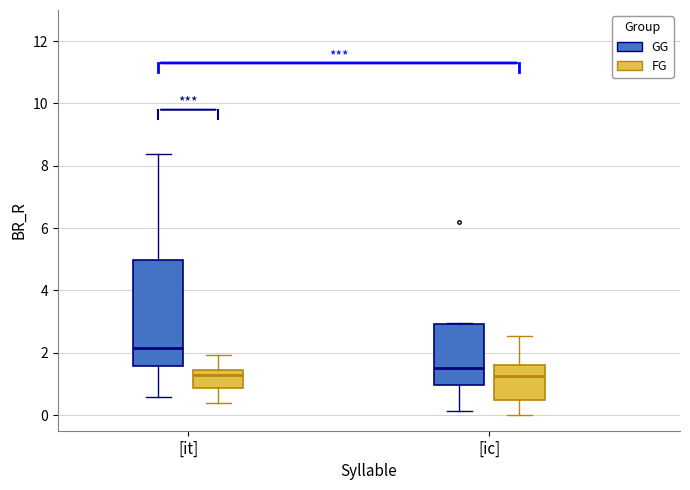

Where is the lower edge of the box for [it] (FG) on the y-axis? The values are not printed on the chart, so give them approximately, as read against the axis.

0.8